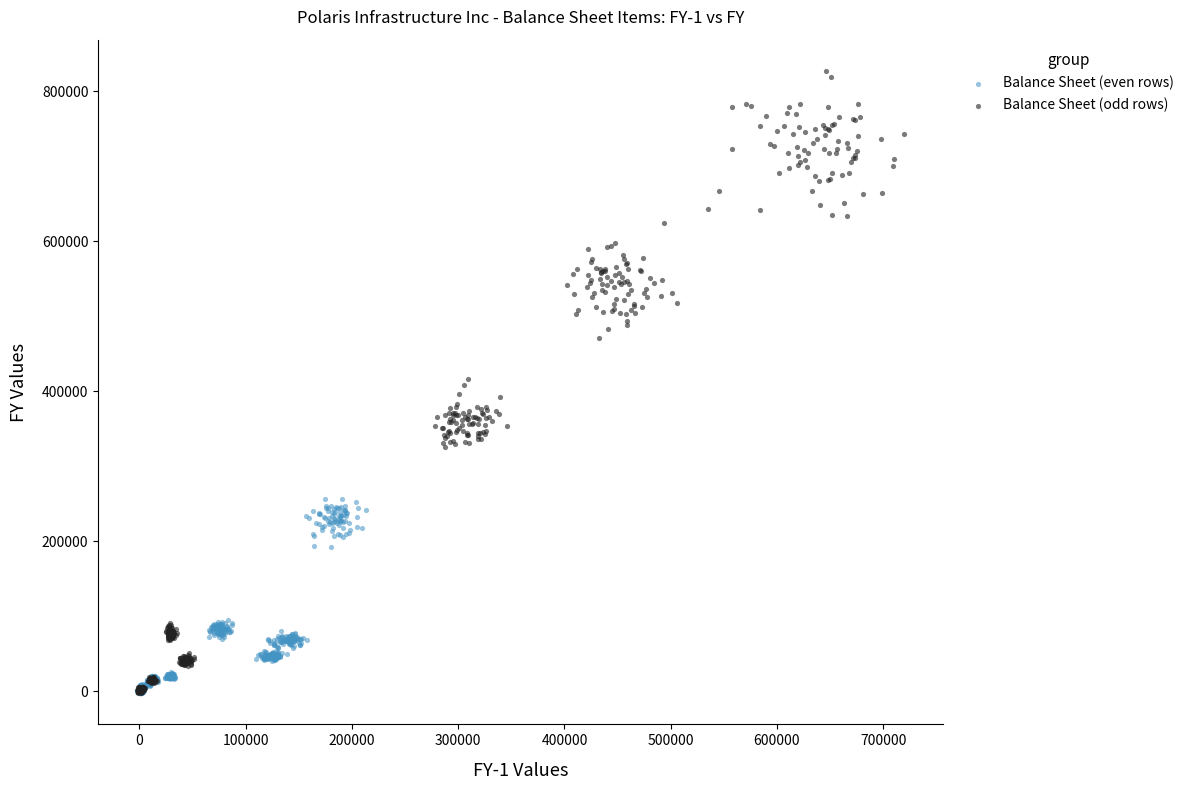

Which series contains the highest Y value?

Balance Sheet (odd rows)